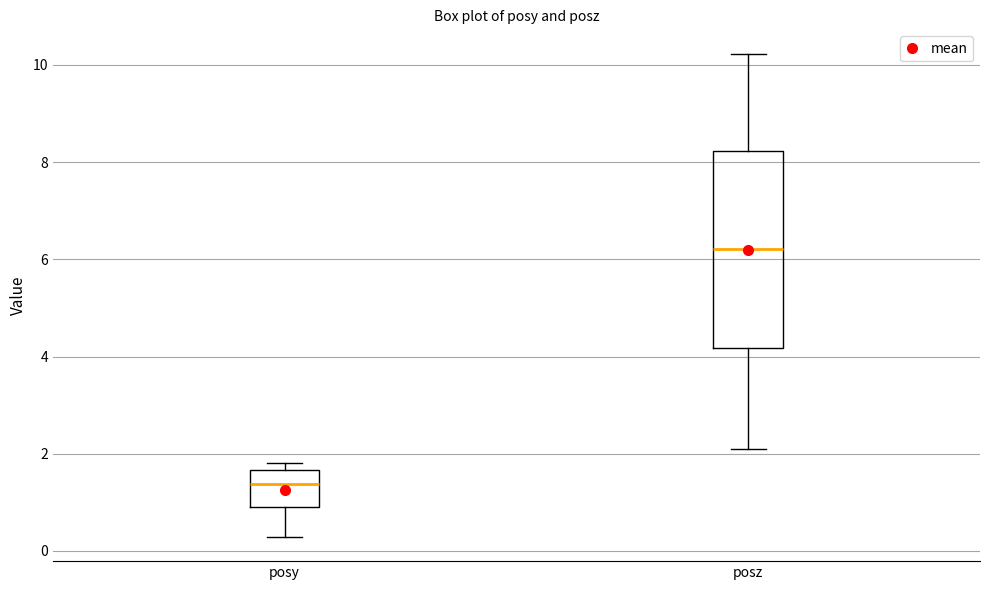

Which box's median line is the highest?

posz